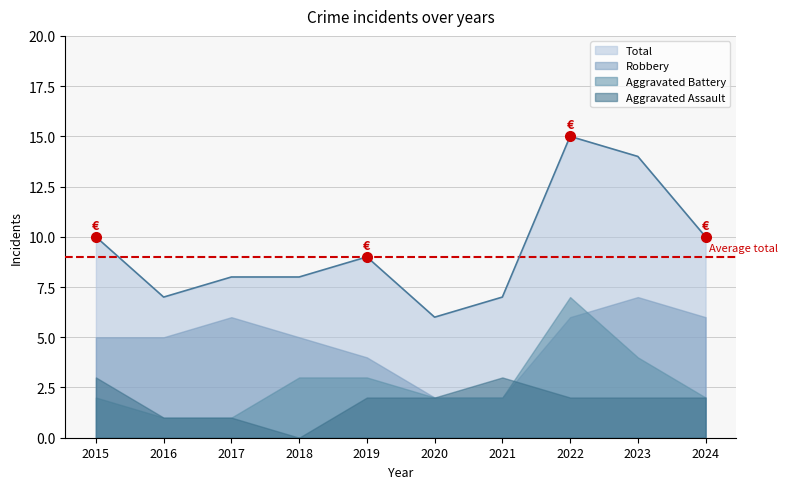

What is the maximum value shown in the chart?

15